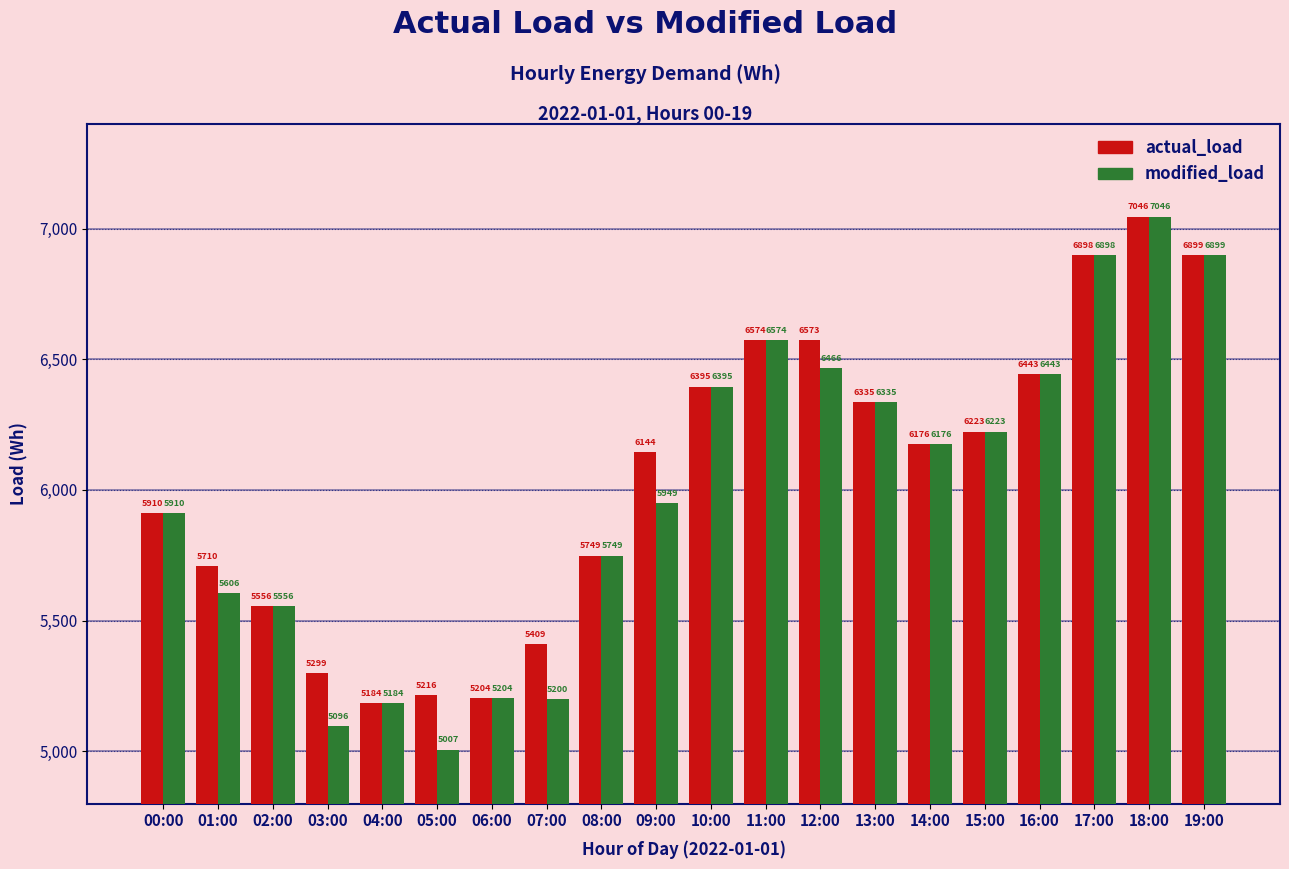

What is the highest value of the modified_load series?

7046.0